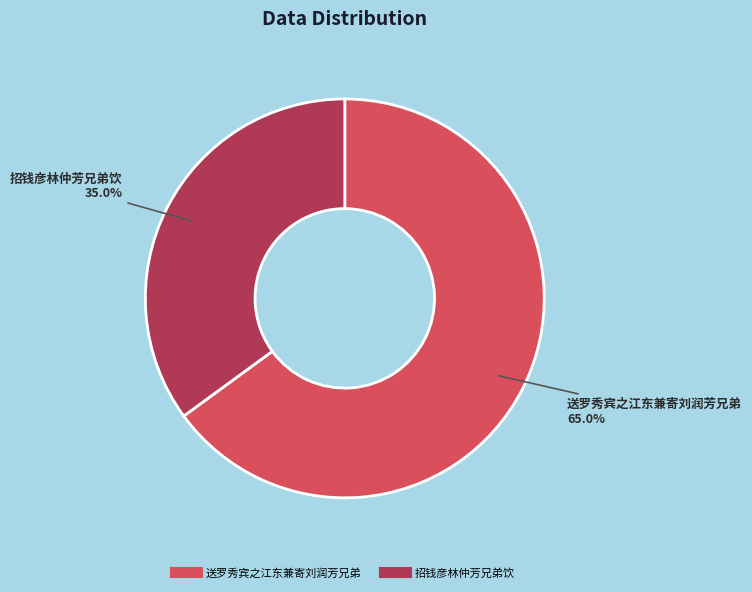

Combined, what portion of the pie is 招钱彦林仲芳兄弟饮 and 送罗秀宾之江东兼寄刘润芳兄弟?

100.0%